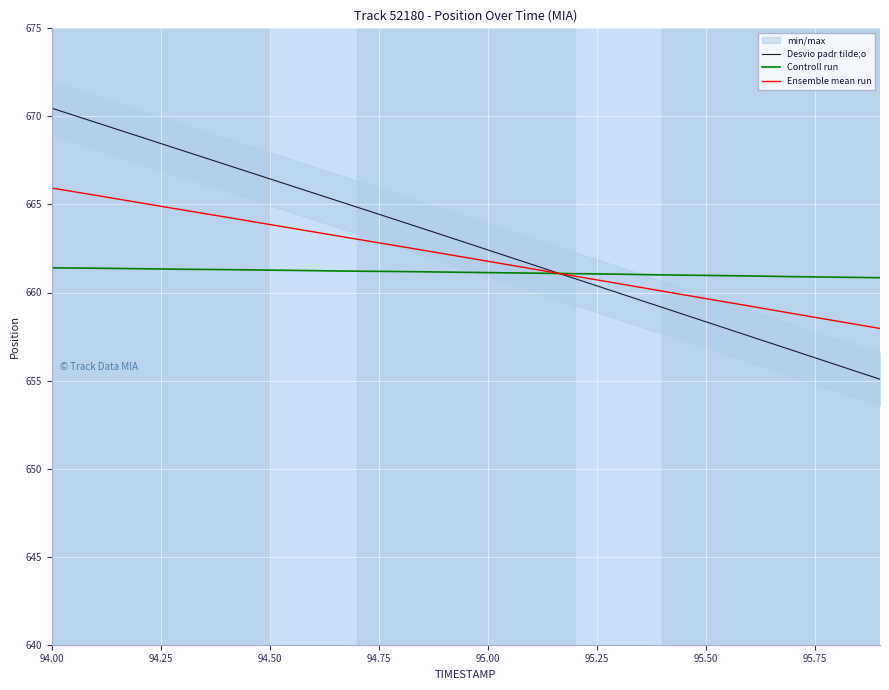

The value of Ensemble mean run at 94.00 is 665.9. True or false?

True